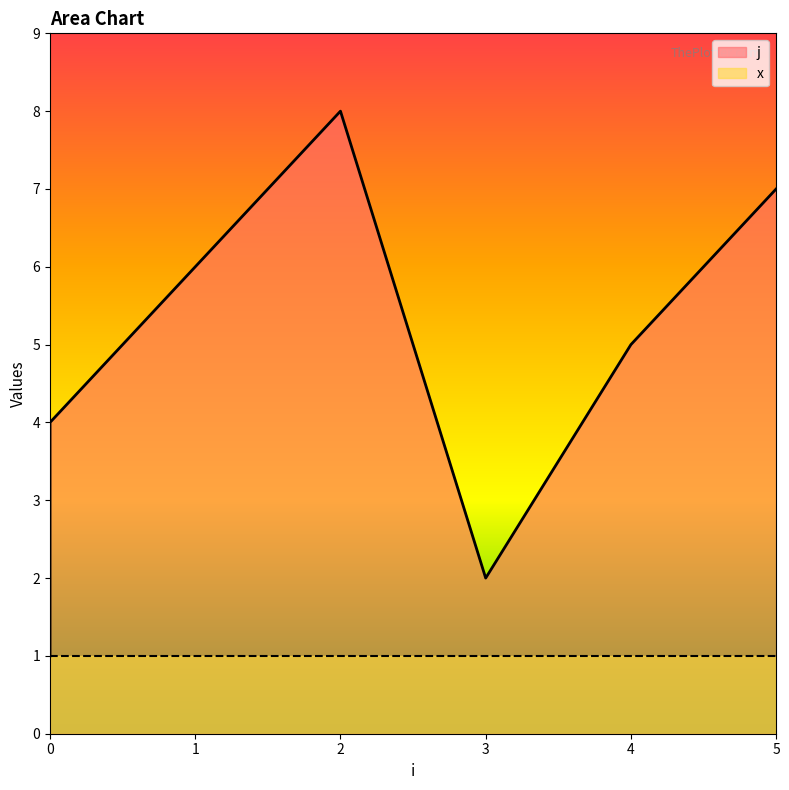

Which has a higher value, 1 or 0?

1